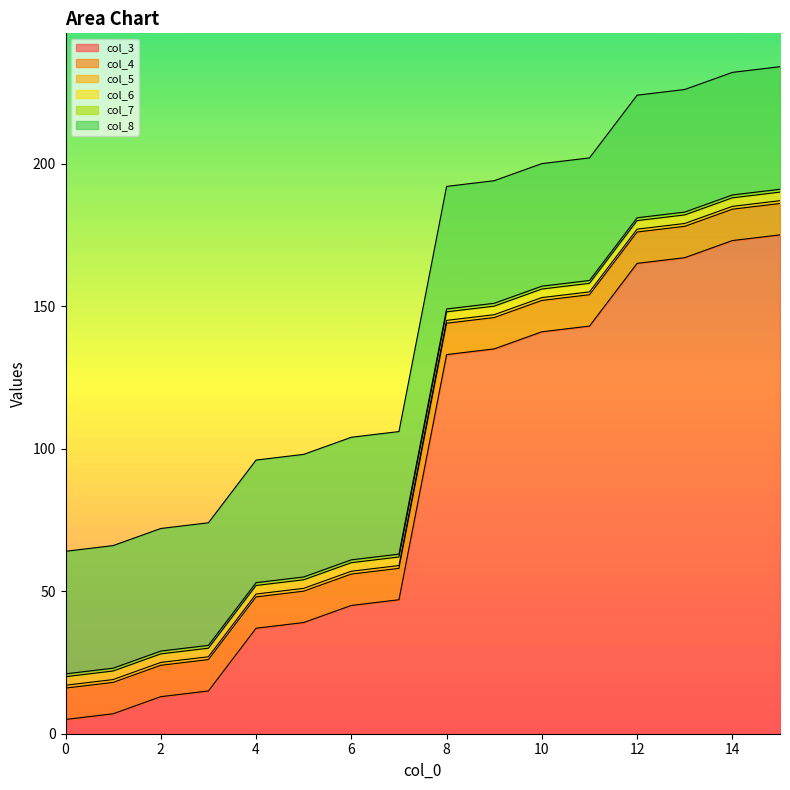

How many lines are shown in the chart?

6